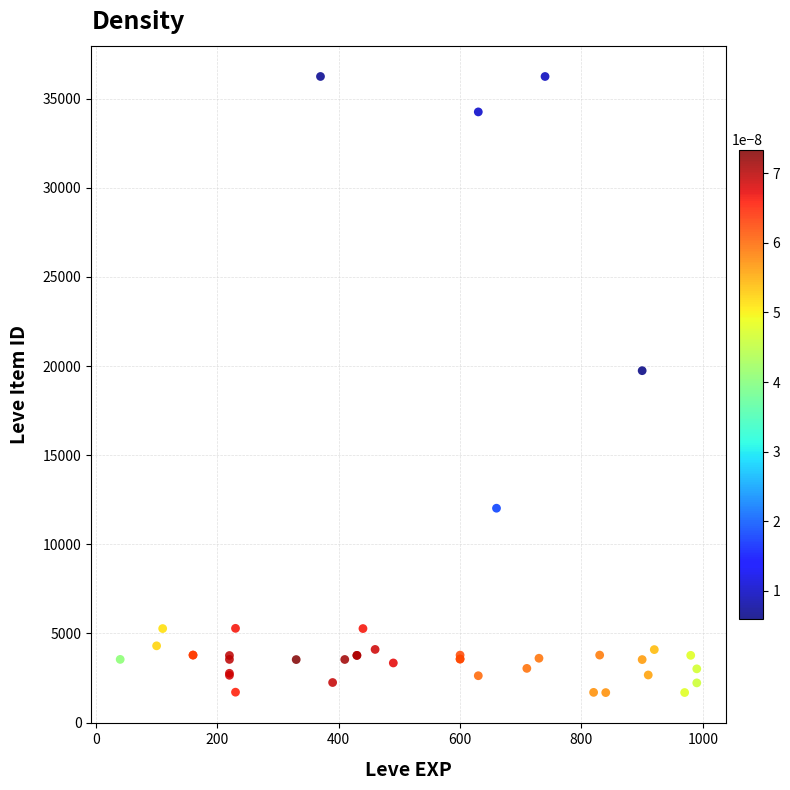

What Y value in the scatter plot is closest to 18967?

19744